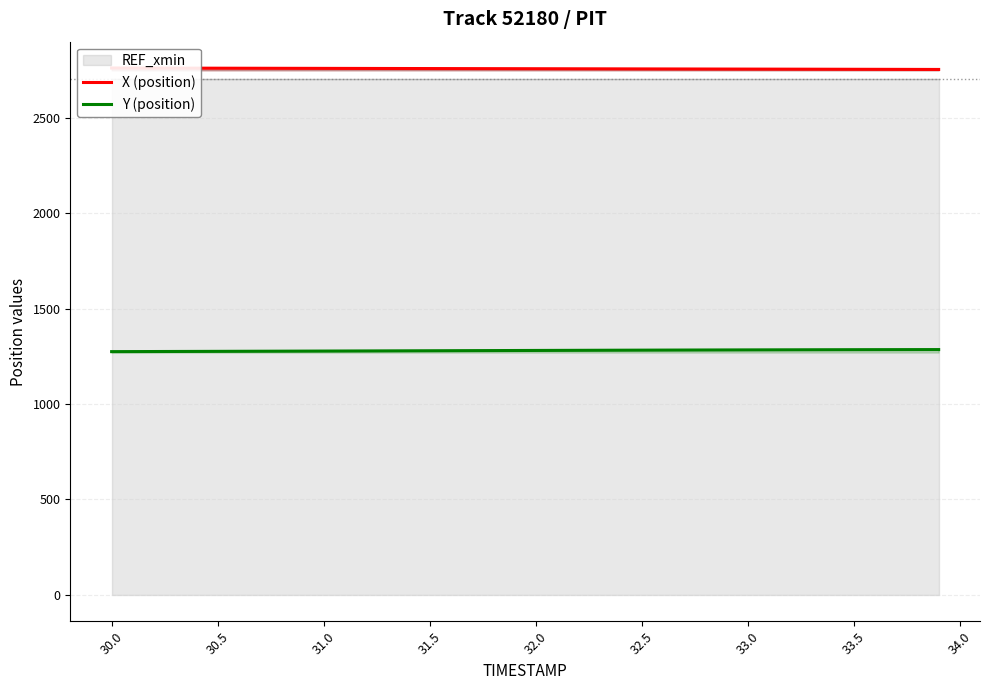

At how many categories does at least one series exceed 2697?

40